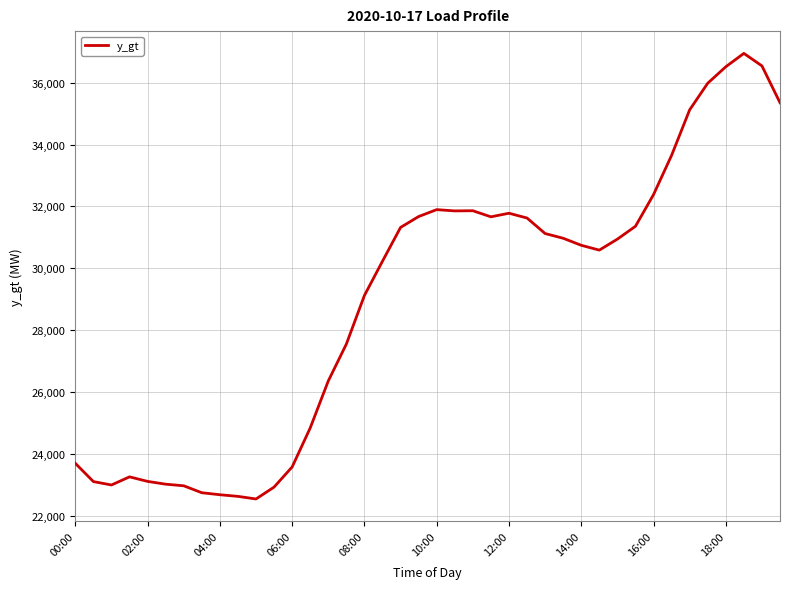

What is the difference between the maximum and minimum values?

14401